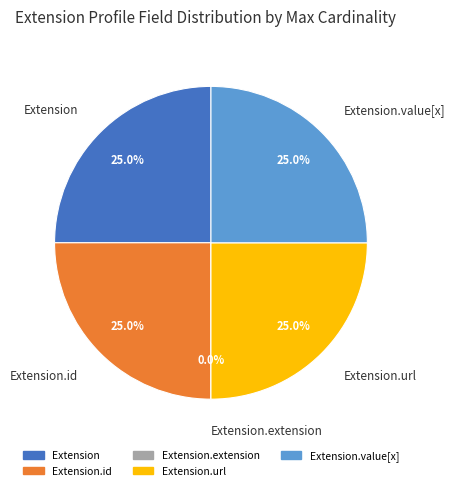

Which has a higher value, Extension.extension or Extension.url?

Extension.url